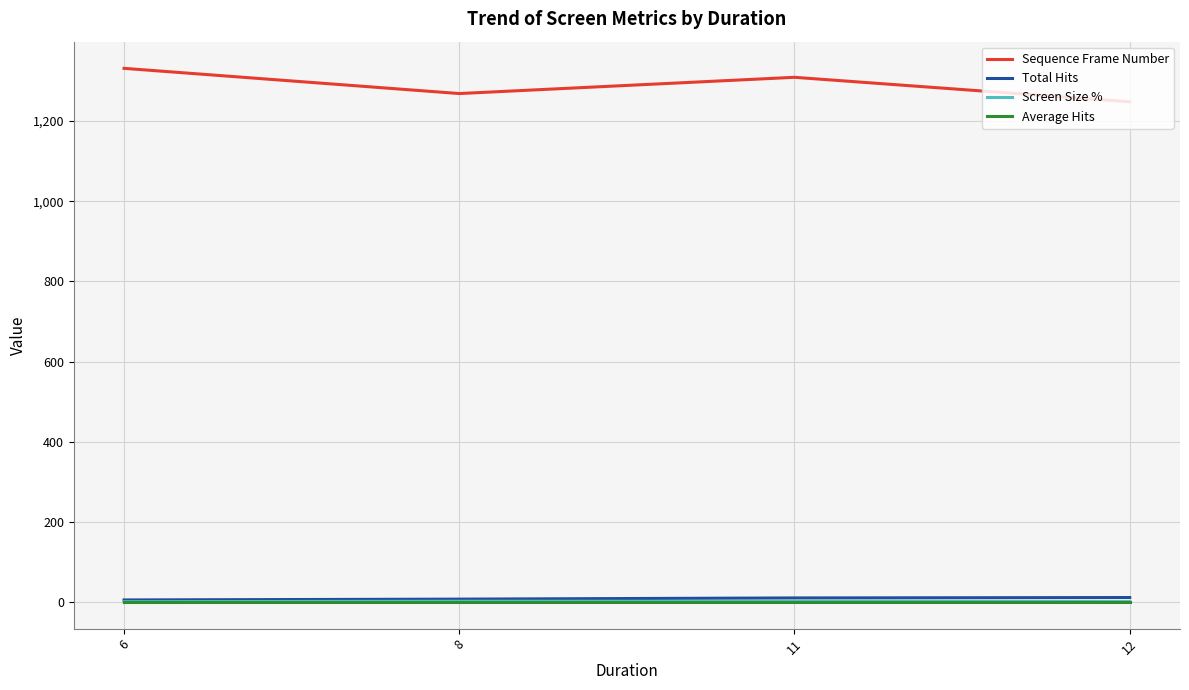

In Screen Size %, how many points are higher than both neighbors (excluding endpoints)?

1